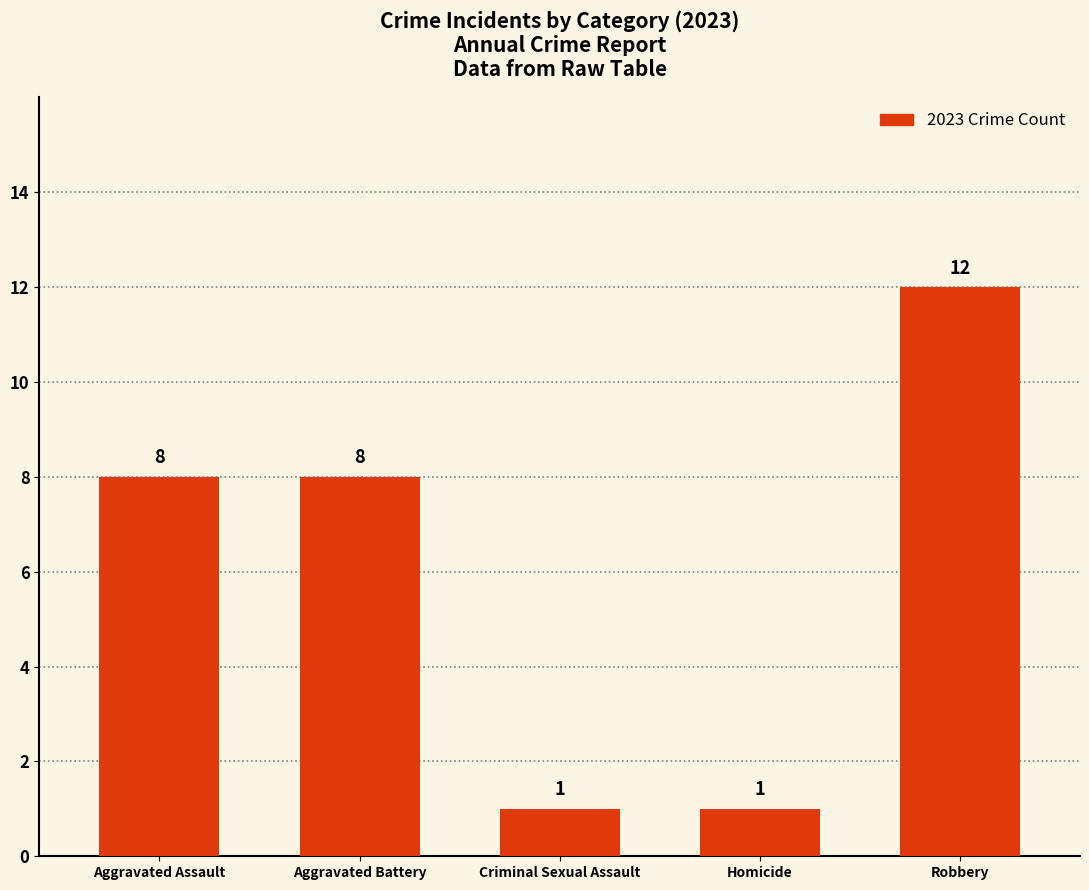

Does the chart contain stacked bars?

No